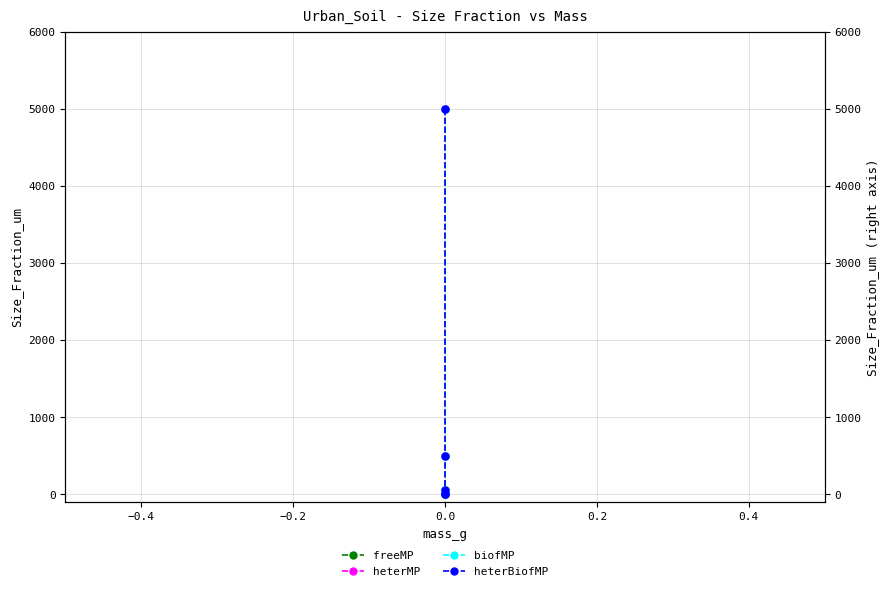

True or false: heterBiofMP and freeMP cross at least once.

False